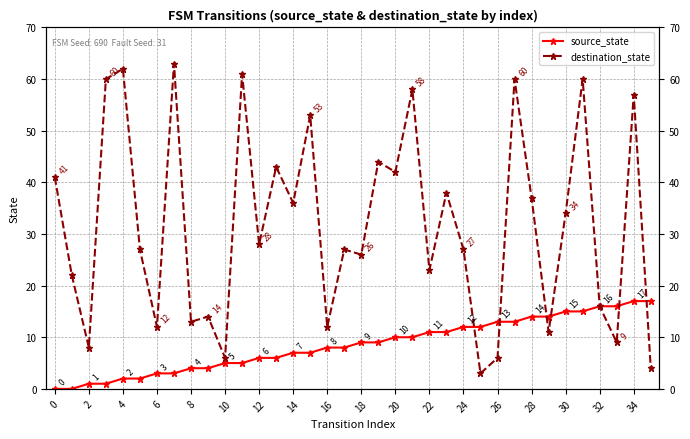

What is the label of the 7th point from the left?

6